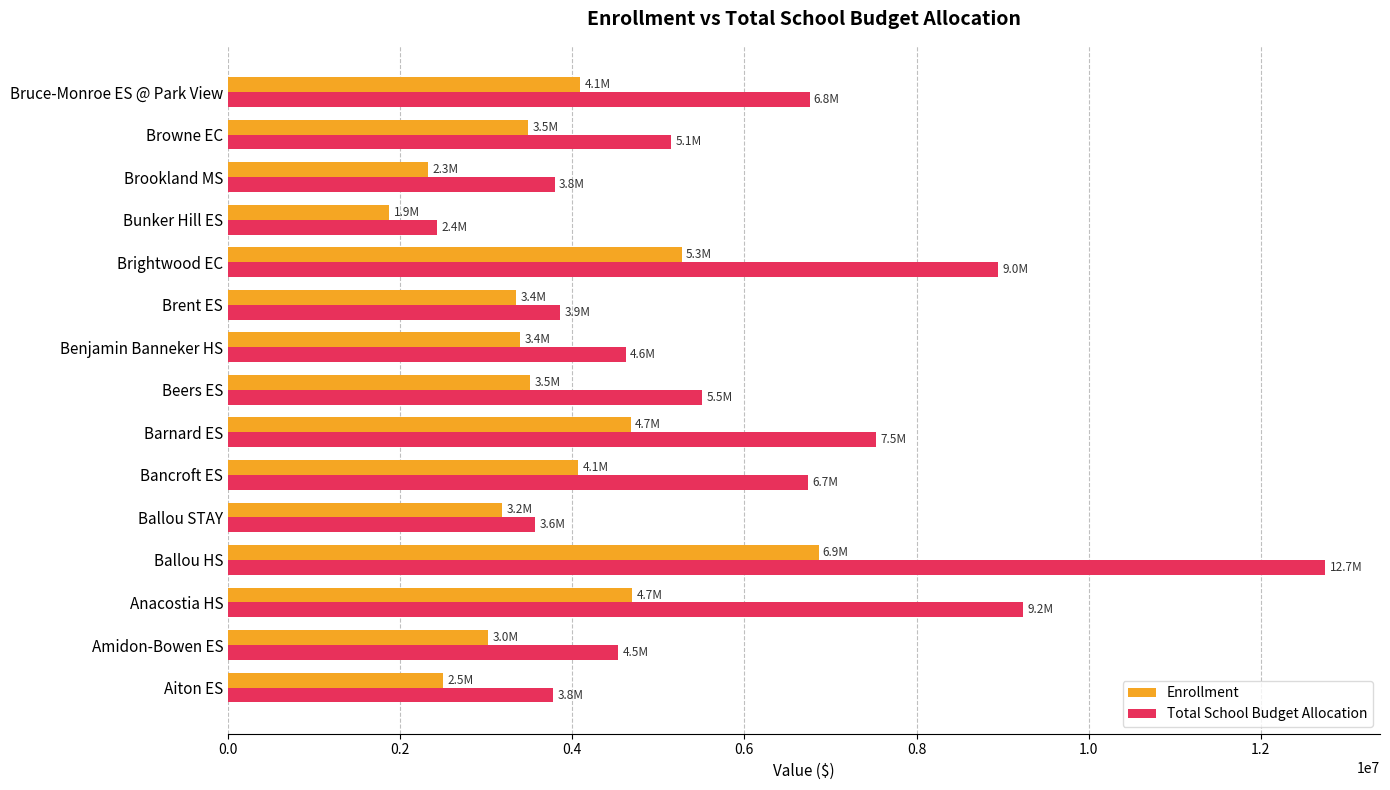

How many data points in Total School Budget Allocation are less than 5147917?

7